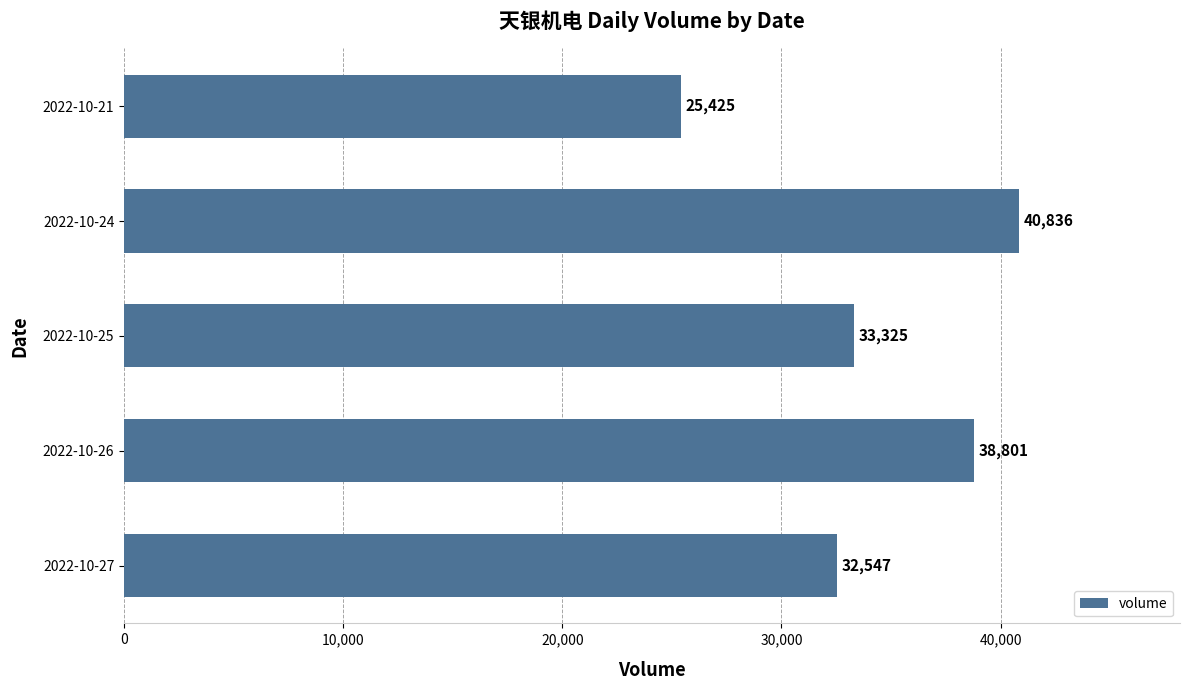

List the labels in order of value, largest first.

2022-10-24, 2022-10-26, 2022-10-25, 2022-10-27, 2022-10-21